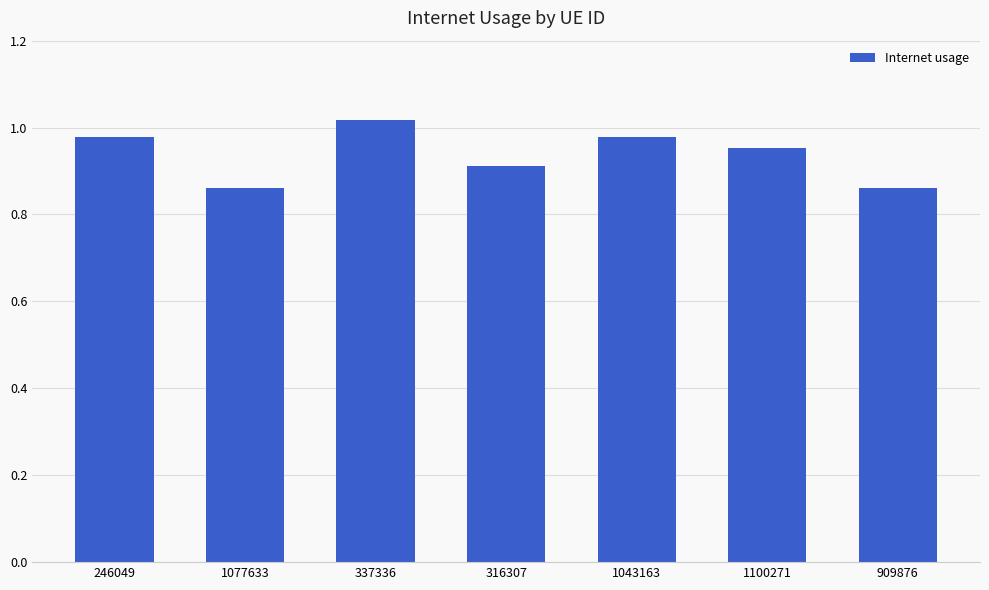

How many distinct data groups are displayed?

1